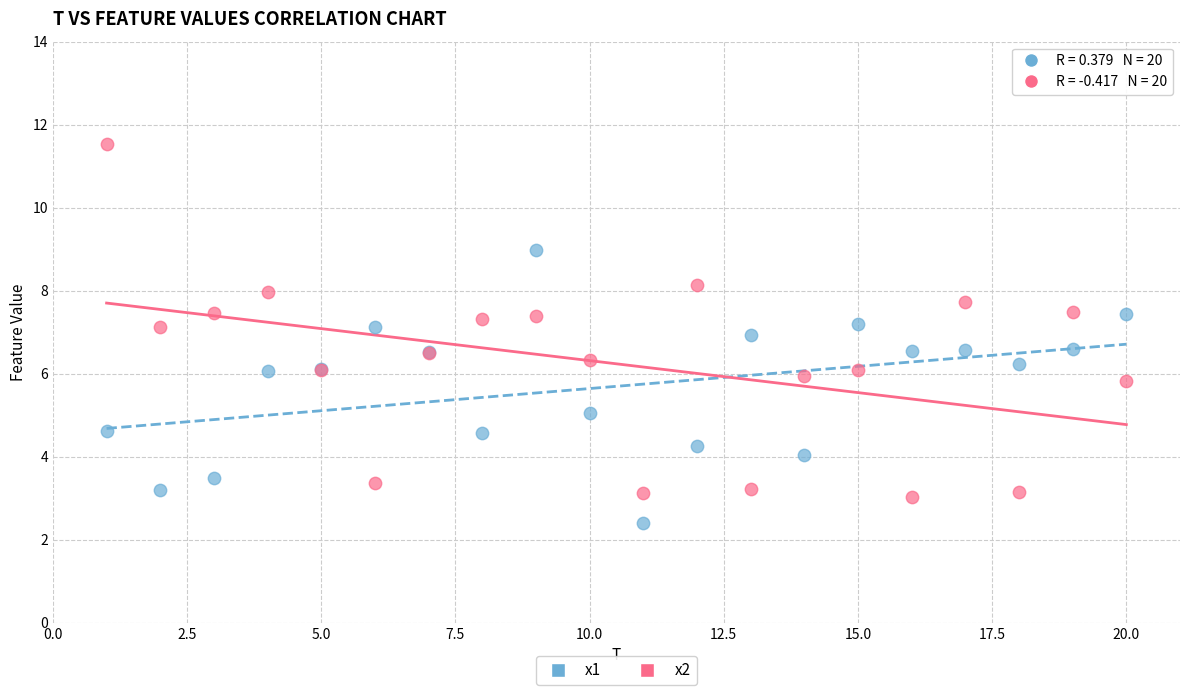

Which series has the largest Y range (max minus min)?

x2